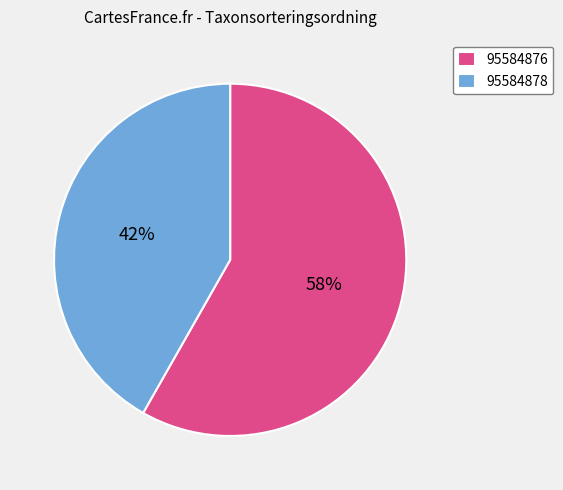

To the nearest percent, what is the difference between the largest and smallest slice percentages?

16%